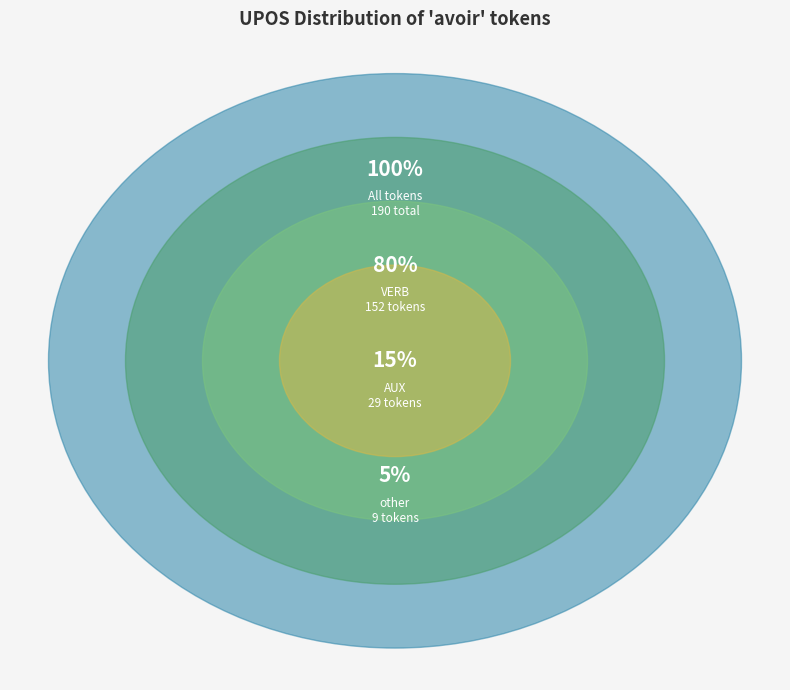

Count the number of slices in the pie.

3